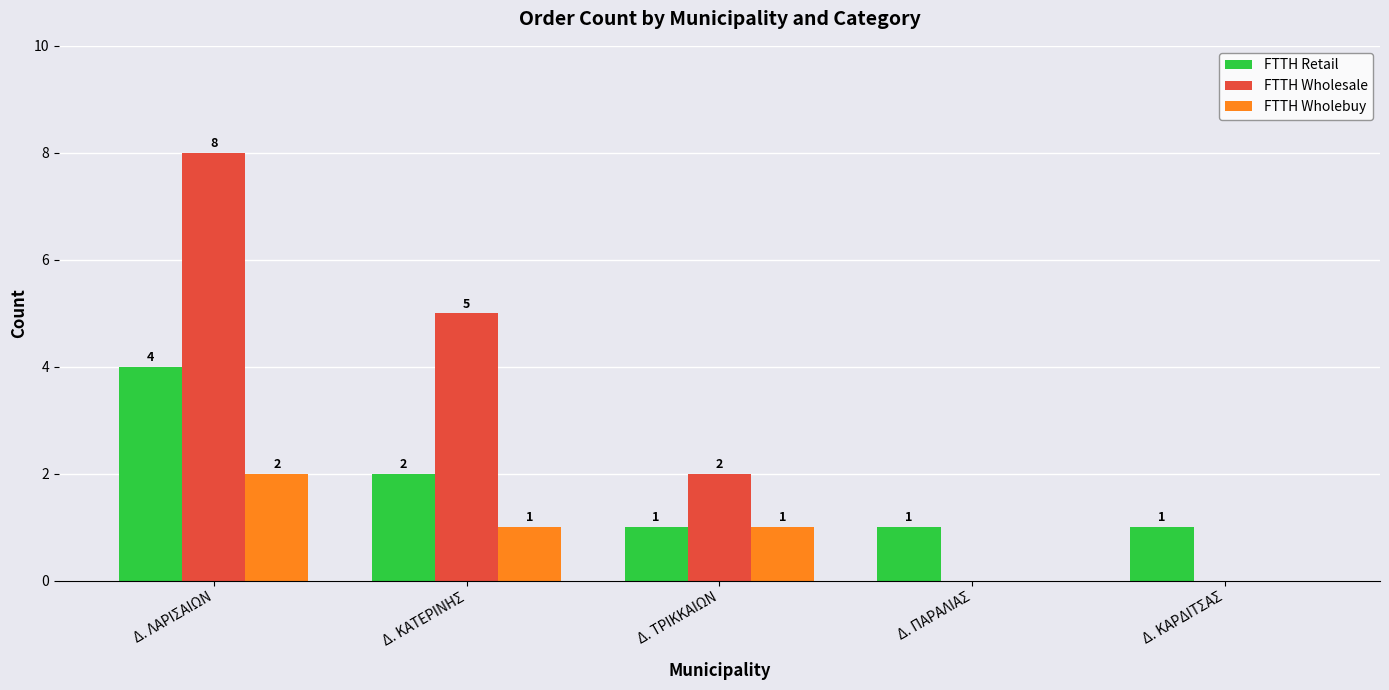

Count the number of categories in the chart.

5